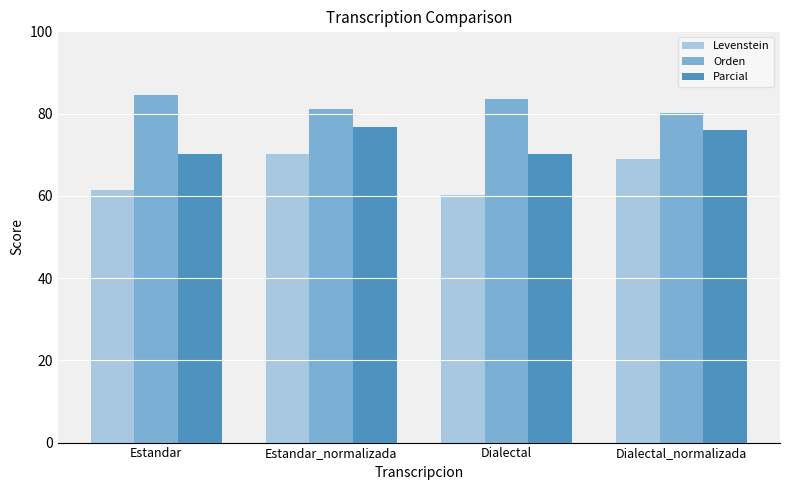

Reading left to right, extract all data points from this chart.

Levenstein: 61.3	70.1	60.3	69.0
Orden: 84.6	81.2	83.7	80.2
Parcial: 70.2	76.6	70.2	76.0